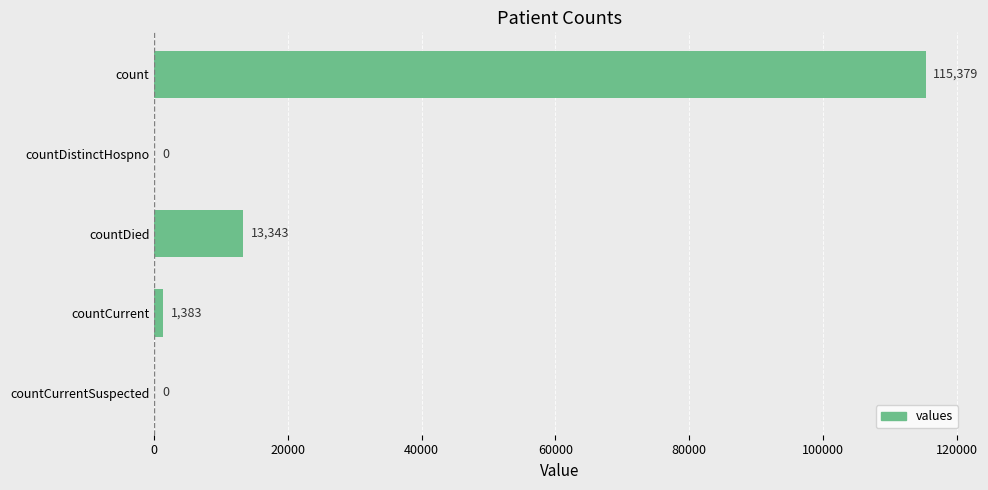

Is it true that the value at countCurrentSuspected is 0?

True